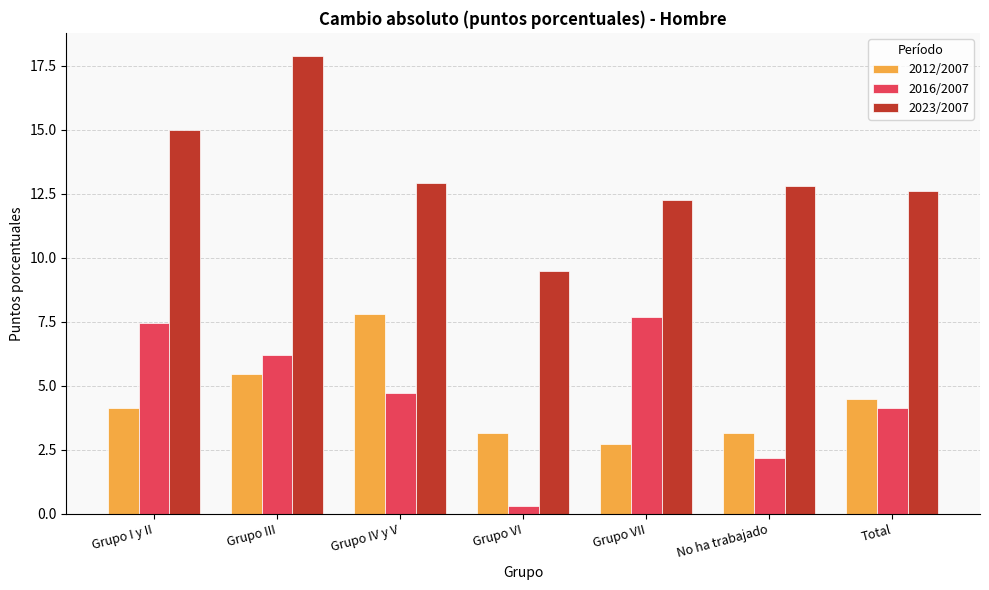

Is the value of 2012/2007 at Grupo VI greater than the value of 2023/2007 at Grupo III?

No